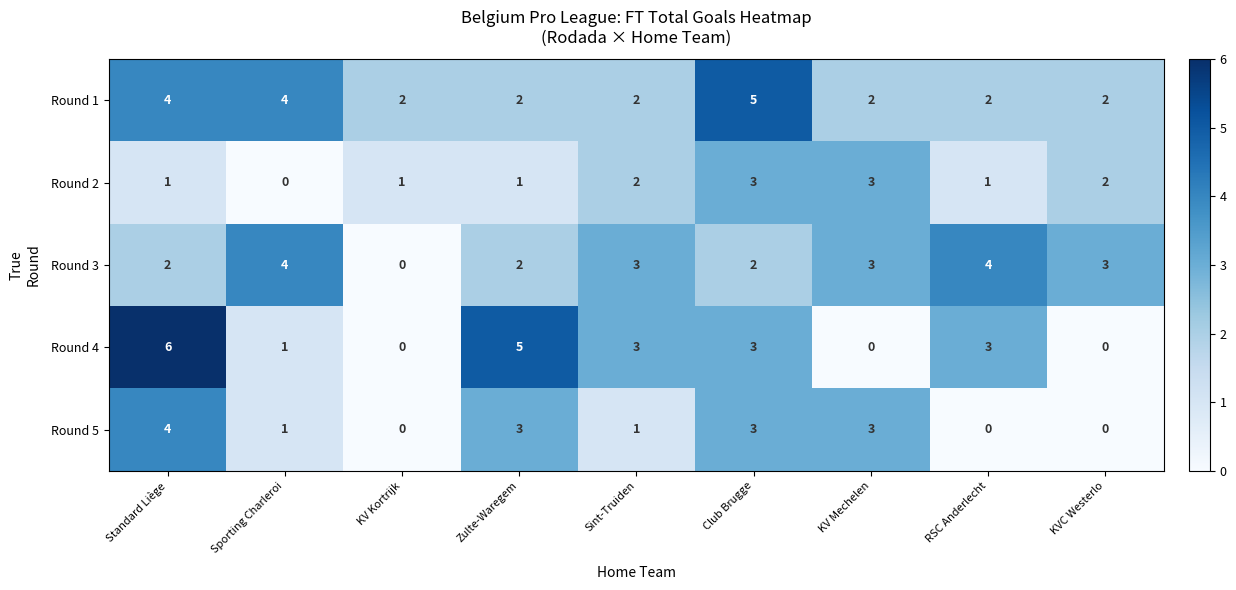

Between Standard Liège and Zulte-Waregem, which series saw the biggest shift?

Round 1